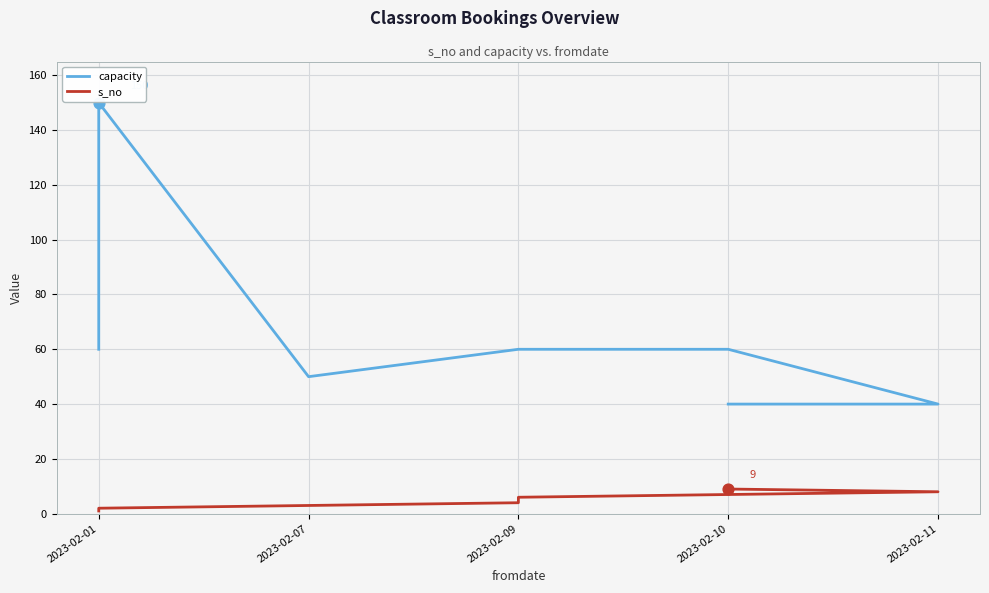

Which series has the widest spread of Y values?

capacity